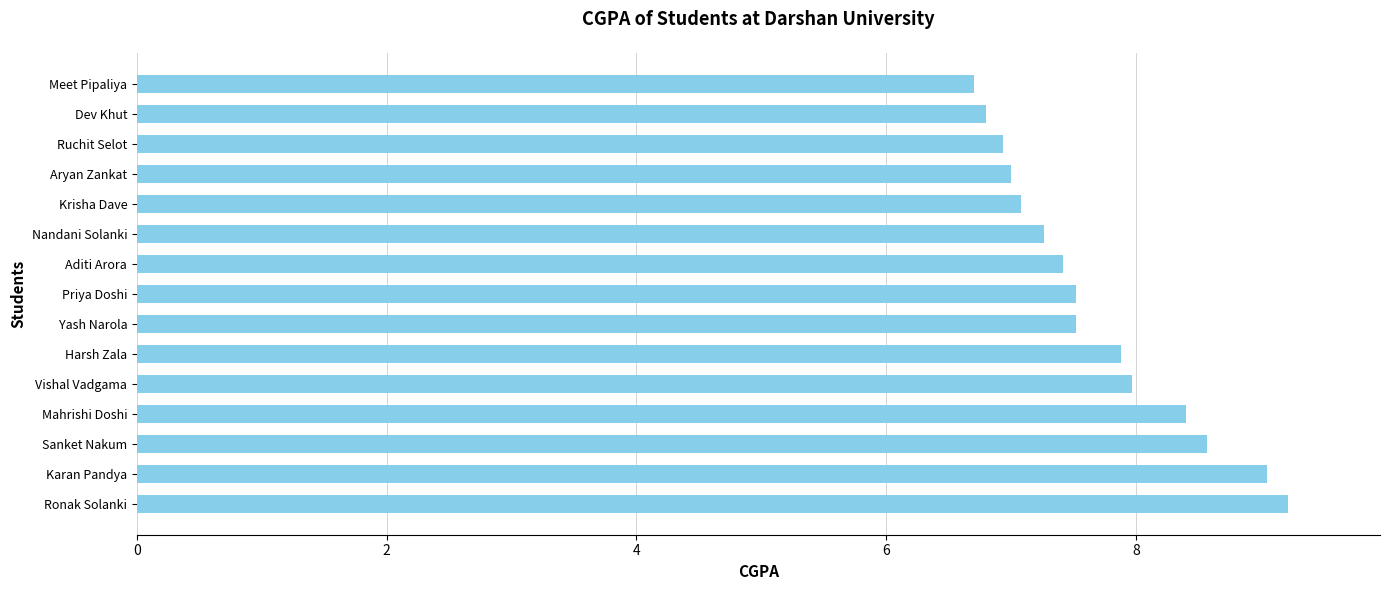

Reading top to bottom, what are all the values shown in this chart?

Meet Pipaliya=6.7	Dev Khut=6.8	Ruchit Selot=6.9	Aryan Zankat=7.0	Krisha Dave=7.1	Nandani Solanki=7.3	Aditi Arora=7.4	Priya Doshi=7.5	Yash Narola=7.5	Harsh Zala=7.9	Vishal Vadgama=8.0	Mahrishi Doshi=8.4	Sanket Nakum=8.6	Karan Pandya=9.1	Ronak Solanki=9.2